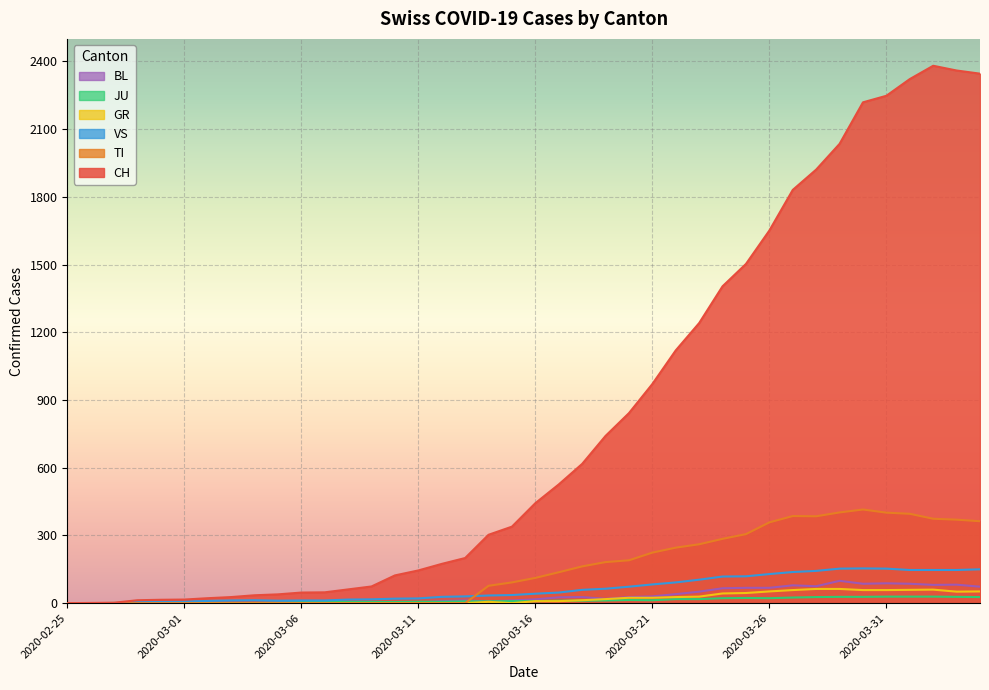

Reading left to right, transcribe all the data shown in this chart.

CH: 2020-02-25=0	2020-02-26=1	2020-02-27=2	2020-02-28=13	2020-02-29=15	2020-03-01=16	2020-03-02=22	2020-03-03=27	2020-03-04=35	2020-03-05=39	2020-03-06=47	2020-03-07=48	2020-03-08=61	2020-03-09=74	2020-03-10=123	2020-03-11=145	2020-03-12=174	2020-03-13=200	2020-03-14=303	2020-03-15=339	2020-03-16=443	2020-03-17=526	2020-03-18=617	2020-03-19=741	2020-03-20=842	2020-03-21=971	2020-03-22=1120	2020-03-23=1241	2020-03-24=1404	2020-03-25=1503	2020-03-26=1651	2020-03-27=1831	2020-03-28=1921	2020-03-29=2035	2020-03-30=2219	2020-03-31=2248	2020-04-01=2322	2020-04-02=2381	2020-04-03=2360	2020-04-04=2346
TI: 2020-02-25=0	2020-02-26=0	2020-02-27=0	2020-02-28=0	2020-02-29=0	2020-03-01=0	2020-03-02=0	2020-03-03=0	2020-03-04=0	2020-03-05=0	2020-03-06=0	2020-03-07=0	2020-03-08=0	2020-03-09=0	2020-03-10=0	2020-03-11=0	2020-03-12=0	2020-03-13=0	2020-03-14=77	2020-03-15=92	2020-03-16=112	2020-03-17=137	2020-03-18=163	2020-03-19=182	2020-03-20=190	2020-03-21=224	2020-03-22=246	2020-03-23=261	2020-03-24=285	2020-03-25=306	2020-03-26=358	2020-03-27=386	2020-03-28=385	2020-03-29=402	2020-03-30=415	2020-03-31=401	2020-04-01=396	2020-04-02=374	2020-04-03=370	2020-04-04=363
GR: 2020-02-25=0	2020-02-26=0	2020-02-27=0	2020-02-28=0	2020-02-29=0	2020-03-01=0	2020-03-02=0	2020-03-03=0	2020-03-04=0	2020-03-05=0	2020-03-06=0	2020-03-07=0	2020-03-08=0	2020-03-09=0	2020-03-10=0	2020-03-11=0	2020-03-12=0	2020-03-13=0	2020-03-14=6	2020-03-15=0	2020-03-16=9	2020-03-17=9	2020-03-18=13	2020-03-19=18	2020-03-20=24	2020-03-21=24	2020-03-22=27	2020-03-23=29	2020-03-24=43	2020-03-25=45	2020-03-26=52	2020-03-27=58	2020-03-28=63	2020-03-29=63	2020-03-30=58	2020-03-31=58	2020-04-01=59	2020-04-02=60	2020-04-03=51	2020-04-04=52
JU: 2020-02-25=0	2020-02-26=0	2020-02-27=1	2020-02-28=1	2020-02-29=1	2020-03-01=1	2020-03-02=1	2020-03-03=1	2020-03-04=1	2020-03-05=2	2020-03-06=5	2020-03-07=5	2020-03-08=5	2020-03-09=5	2020-03-10=5	2020-03-11=6	2020-03-12=6	2020-03-13=8	2020-03-14=8	2020-03-15=9	2020-03-16=9	2020-03-17=11	2020-03-18=11	2020-03-19=12	2020-03-20=14	2020-03-21=13	2020-03-22=18	2020-03-23=18	2020-03-24=22	2020-03-25=23	2020-03-26=22	2020-03-27=25	2020-03-28=27	2020-03-29=28	2020-03-30=28	2020-03-31=29	2020-04-01=29	2020-04-02=29	2020-04-03=28	2020-04-04=27
VS: 2020-02-25=0	2020-02-26=0	2020-02-27=0	2020-02-28=6	2020-02-29=6	2020-03-01=7	2020-03-02=10	2020-03-03=12	2020-03-04=13	2020-03-05=11	2020-03-06=12	2020-03-07=12	2020-03-08=16	2020-03-09=17	2020-03-10=20	2020-03-11=21	2020-03-12=28	2020-03-13=30	2020-03-14=34	2020-03-15=36	2020-03-16=42	2020-03-17=47	2020-03-18=59	2020-03-19=64	2020-03-20=73	2020-03-21=83	2020-03-22=92	2020-03-23=104	2020-03-24=118	2020-03-25=119	2020-03-26=129	2020-03-27=138	2020-03-28=143	2020-03-29=153	2020-03-30=154	2020-03-31=153	2020-04-01=147	2020-04-02=147	2020-04-03=147	2020-04-04=150
BL: 2020-02-25=0	2020-02-26=0	2020-02-27=0	2020-02-28=0	2020-02-29=1	2020-03-01=1	2020-03-02=1	2020-03-03=1	2020-03-04=1	2020-03-05=1	2020-03-06=4	2020-03-07=4	2020-03-08=4	2020-03-09=4	2020-03-10=5	2020-03-11=3	2020-03-12=9	2020-03-13=12	2020-03-14=8	2020-03-15=12	2020-03-16=17	2020-03-17=26	2020-03-18=27	2020-03-19=19	2020-03-20=27	2020-03-21=30	2020-03-22=40	2020-03-23=51	2020-03-24=66	2020-03-25=68	2020-03-26=68	2020-03-27=79	2020-03-28=75	2020-03-29=99	2020-03-30=86	2020-03-31=88	2020-04-01=86	2020-04-02=81	2020-04-03=82	2020-04-04=73